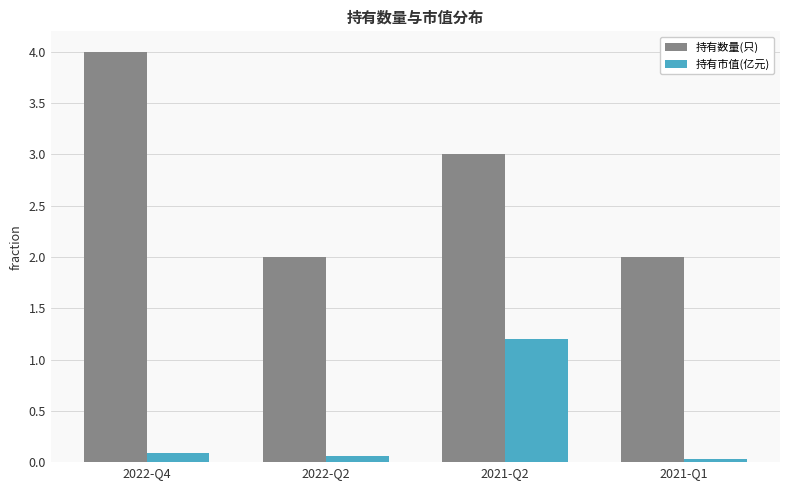

Rank the series at 2022-Q2 from lowest to highest value.

持有市值(亿元), 持有数量(只)